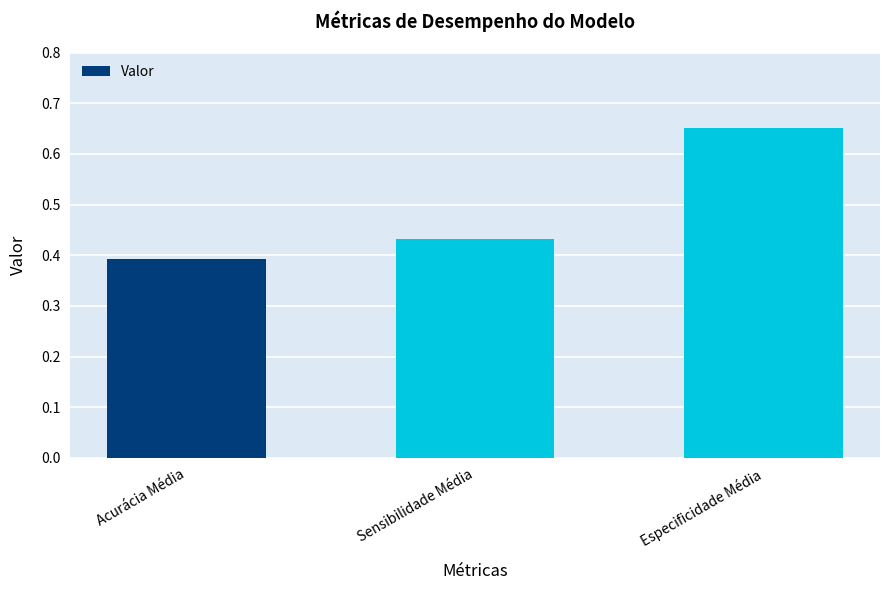

The chart shows a value of 0.4 at Especificidade Média. True or false?

False